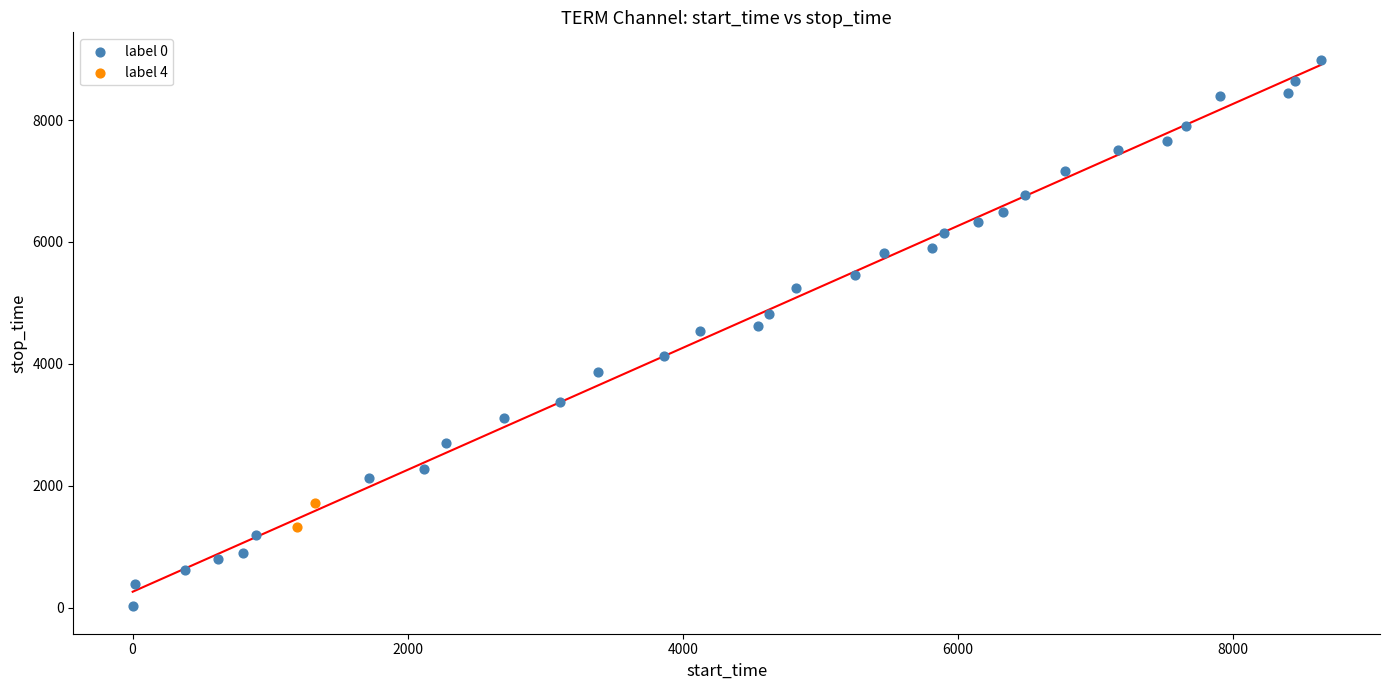

Which series contains the lowest Y value?

label 0